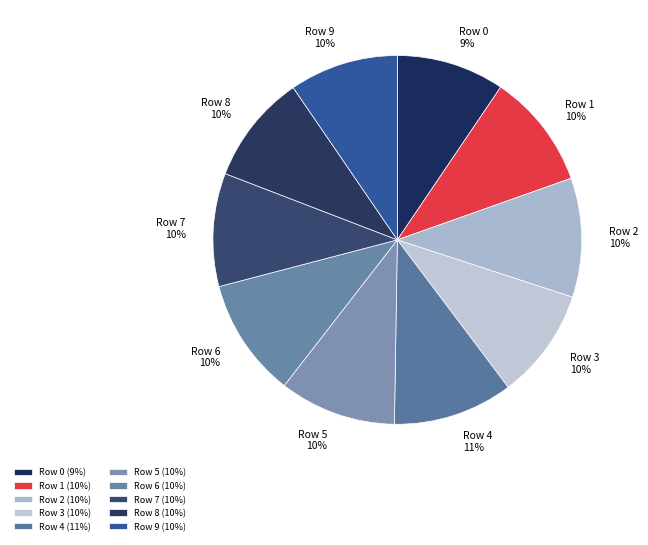

Count the number of slices in the pie.

10